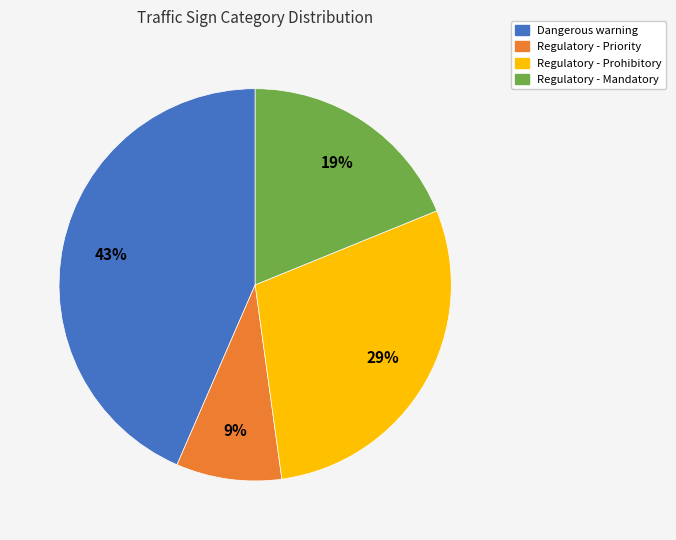

True or false: Dangerous warning accounts for 54% of the total.

False